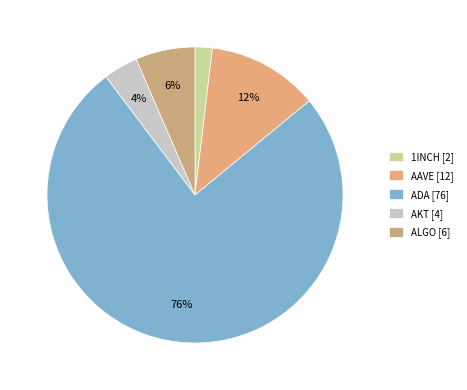

Count the number of slices in the pie.

5